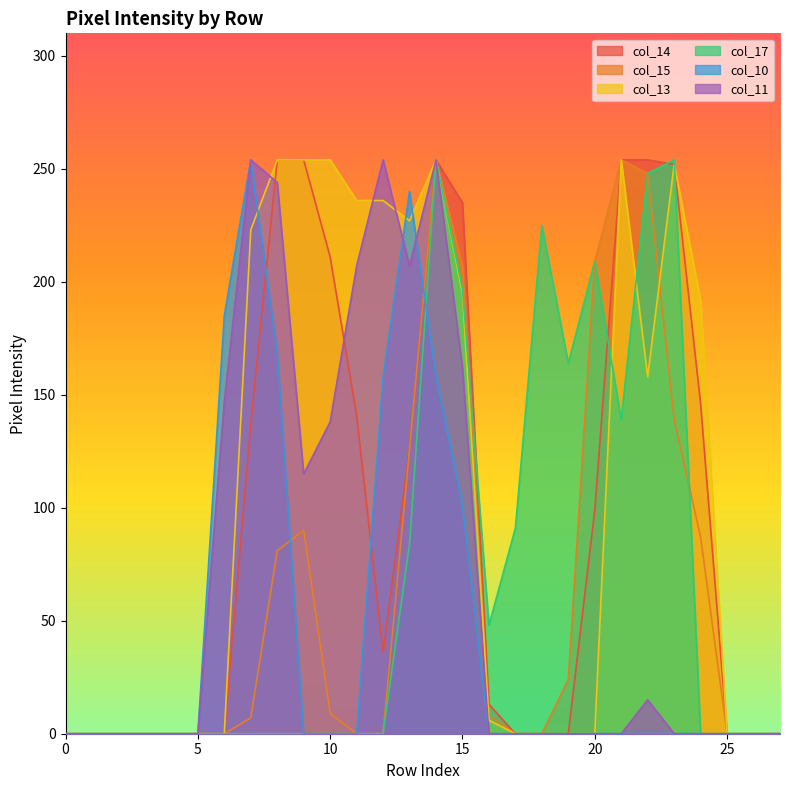

The col_11 series shows -105 at 25. True or false?

False